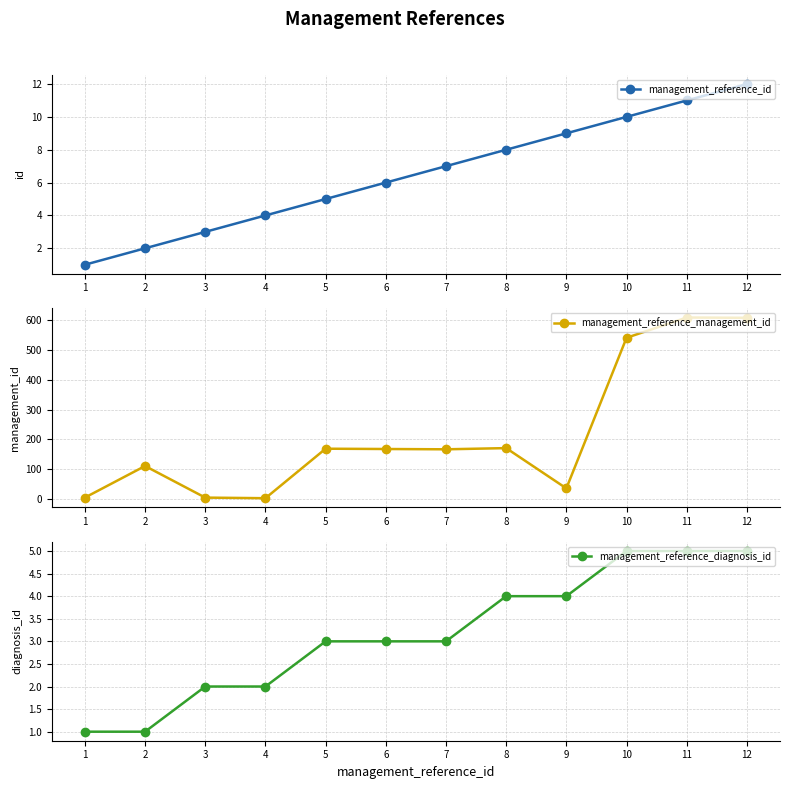

Does the chart display data point markers on the line(s)?

Yes